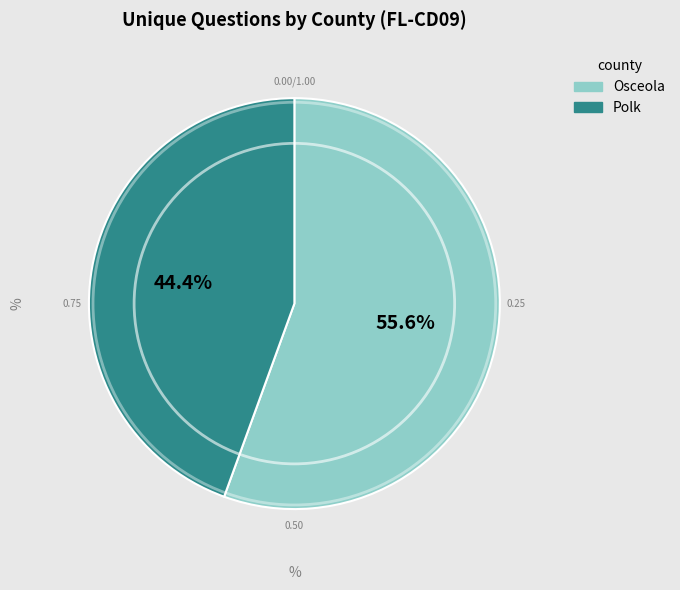

Does any single category account for the majority?

Yes